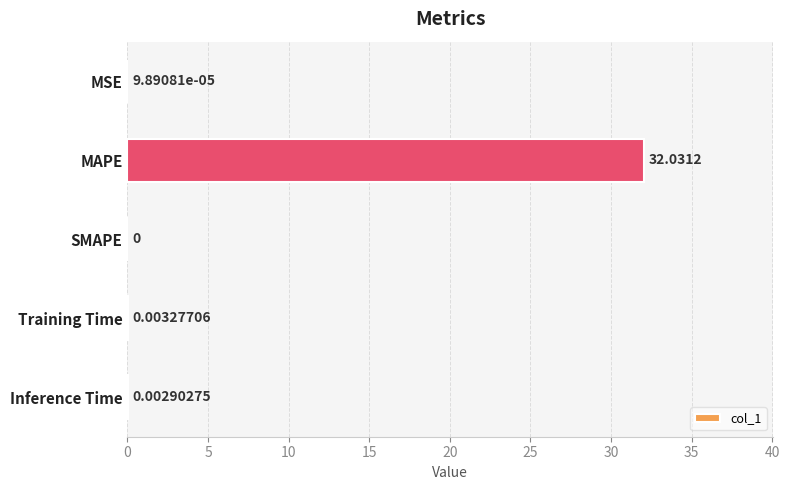

Which label corresponds to the largest value in the chart?

MAPE